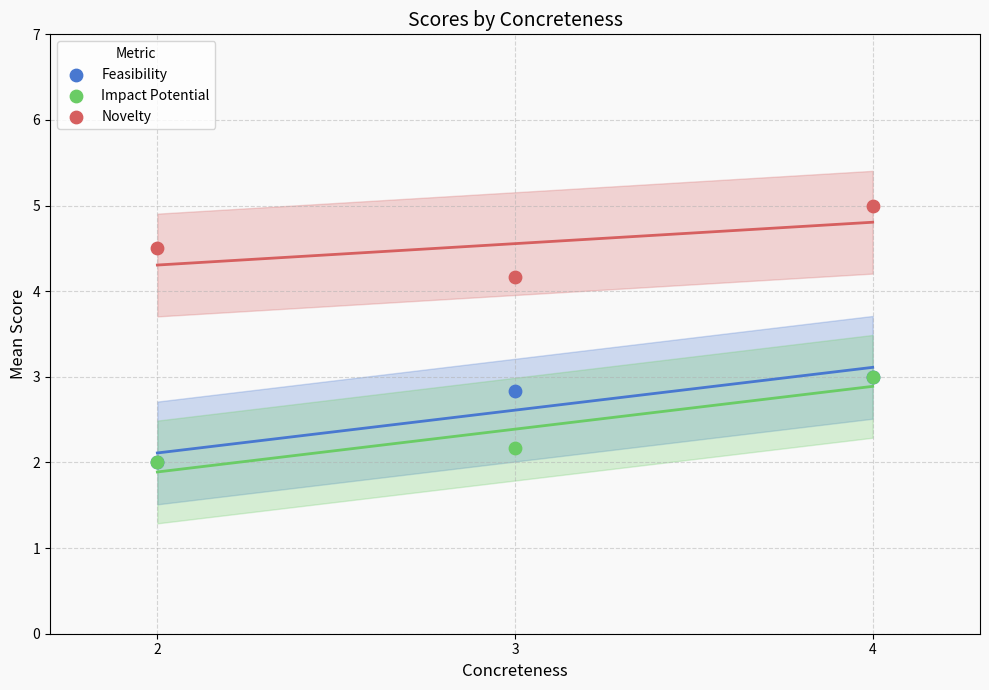

Which series contains the highest Y value?

Novelty